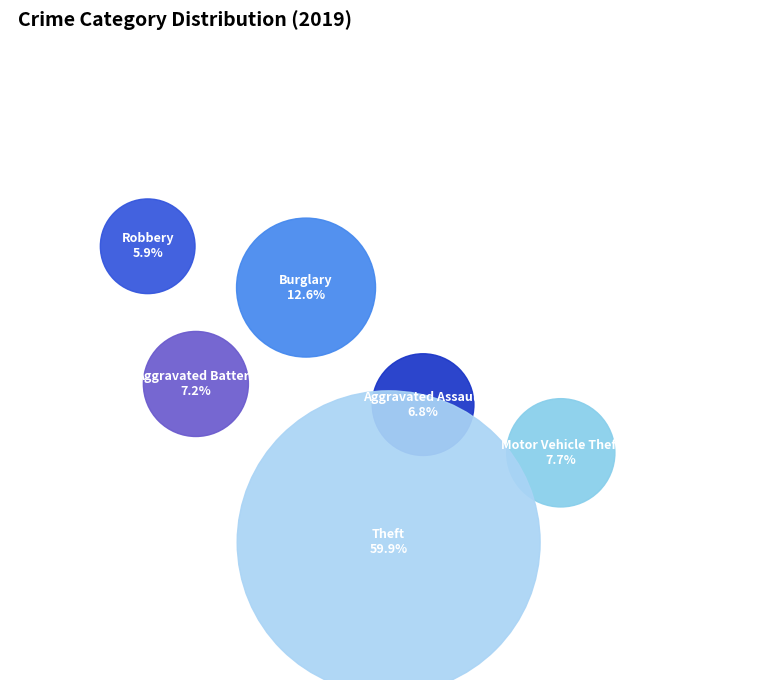

Do Robbery and Aggravated Battery together represent more than half of the pie?

No